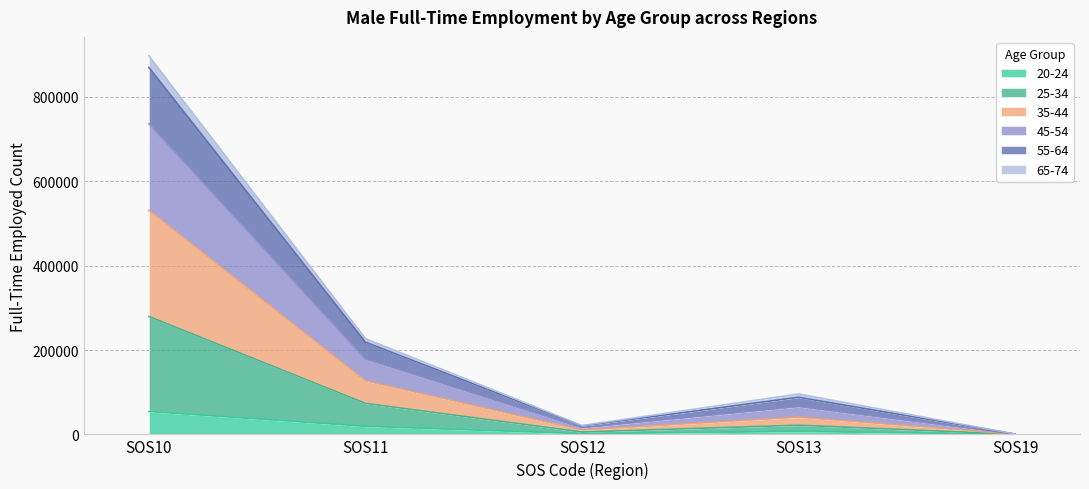

At which label does 20-24 reach its peak?

SOS10